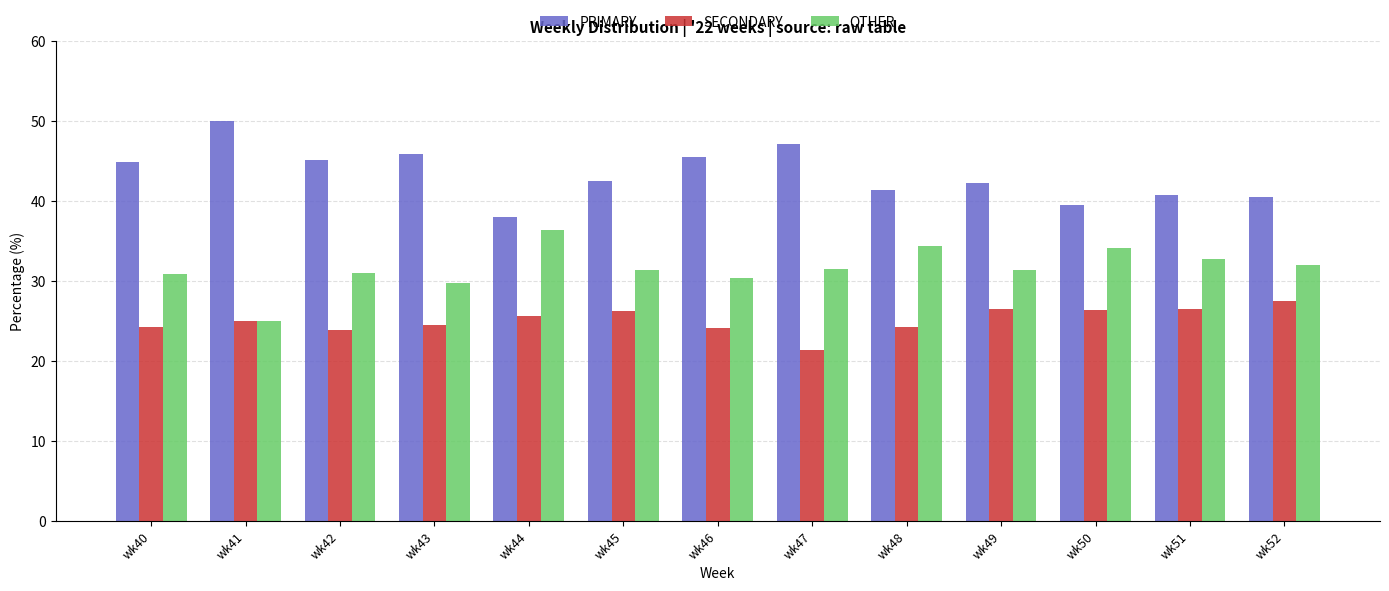

Which category has the lowest value in the PRIMARY series?

wk44